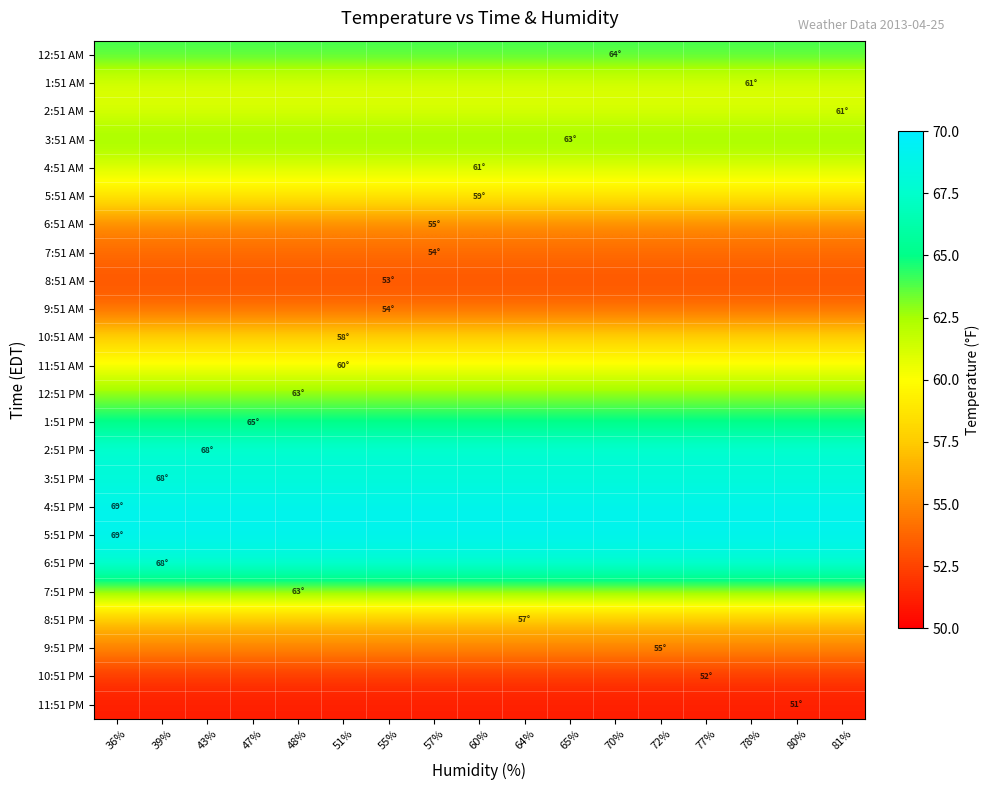

Reading right to left, extract all data points from this chart.

12:51 AM: 81%=64.0	80%=64.0	78%=64.0	77%=64.0	72%=64.0	70%=64.0	65%=64.0	64%=64.0	60%=64.0	57%=64.0	55%=64.0	51%=64.0	48%=64.0	47%=64.0	43%=64.0	39%=64.0	36%=64.0
1:51 AM: 81%=61.0	80%=61.0	78%=61.0	77%=61.0	72%=61.0	70%=61.0	65%=61.0	64%=61.0	60%=61.0	57%=61.0	55%=61.0	51%=61.0	48%=61.0	47%=61.0	43%=61.0	39%=61.0	36%=61.0
2:51 AM: 81%=61.0	80%=61.0	78%=61.0	77%=61.0	72%=61.0	70%=61.0	65%=61.0	64%=61.0	60%=61.0	57%=61.0	55%=61.0	51%=61.0	48%=61.0	47%=61.0	43%=61.0	39%=61.0	36%=61.0
3:51 AM: 81%=63.0	80%=63.0	78%=63.0	77%=63.0	72%=63.0	70%=63.0	65%=63.0	64%=63.0	60%=63.0	57%=63.0	55%=63.0	51%=63.0	48%=63.0	47%=63.0	43%=63.0	39%=63.0	36%=63.0
4:51 AM: 81%=61.0	80%=61.0	78%=61.0	77%=61.0	72%=61.0	70%=61.0	65%=61.0	64%=61.0	60%=61.0	57%=61.0	55%=61.0	51%=61.0	48%=61.0	47%=61.0	43%=61.0	39%=61.0	36%=61.0
5:51 AM: 81%=59.0	80%=59.0	78%=59.0	77%=59.0	72%=59.0	70%=59.0	65%=59.0	64%=59.0	60%=59.0	57%=59.0	55%=59.0	51%=59.0	48%=59.0	47%=59.0	43%=59.0	39%=59.0	36%=59.0
6:51 AM: 81%=55.0	80%=55.0	78%=55.0	77%=55.0	72%=55.0	70%=55.0	65%=55.0	64%=55.0	60%=55.0	57%=55.0	55%=55.0	51%=55.0	48%=55.0	47%=55.0	43%=55.0	39%=55.0	36%=55.0
7:51 AM: 81%=54.0	80%=54.0	78%=54.0	77%=54.0	72%=54.0	70%=54.0	65%=54.0	64%=54.0	60%=54.0	57%=54.0	55%=54.0	51%=54.0	48%=54.0	47%=54.0	43%=54.0	39%=54.0	36%=54.0
8:51 AM: 81%=53.1	80%=53.1	78%=53.1	77%=53.1	72%=53.1	70%=53.1	65%=53.1	64%=53.1	60%=53.1	57%=53.1	55%=53.1	51%=53.1	48%=53.1	47%=53.1	43%=53.1	39%=53.1	36%=53.1
9:51 AM: 81%=54.0	80%=54.0	78%=54.0	77%=54.0	72%=54.0	70%=54.0	65%=54.0	64%=54.0	60%=54.0	57%=54.0	55%=54.0	51%=54.0	48%=54.0	47%=54.0	43%=54.0	39%=54.0	36%=54.0
10:51 AM: 81%=57.9	80%=57.9	78%=57.9	77%=57.9	72%=57.9	70%=57.9	65%=57.9	64%=57.9	60%=57.9	57%=57.9	55%=57.9	51%=57.9	48%=57.9	47%=57.9	43%=57.9	39%=57.9	36%=57.9
11:51 AM: 81%=60.1	80%=60.1	78%=60.1	77%=60.1	72%=60.1	70%=60.1	65%=60.1	64%=60.1	60%=60.1	57%=60.1	55%=60.1	51%=60.1	48%=60.1	47%=60.1	43%=60.1	39%=60.1	36%=60.1
12:51 PM: 81%=63.0	80%=63.0	78%=63.0	77%=63.0	72%=63.0	70%=63.0	65%=63.0	64%=63.0	60%=63.0	57%=63.0	55%=63.0	51%=63.0	48%=63.0	47%=63.0	43%=63.0	39%=63.0	36%=63.0
1:51 PM: 81%=64.9	80%=64.9	78%=64.9	77%=64.9	72%=64.9	70%=64.9	65%=64.9	64%=64.9	60%=64.9	57%=64.9	55%=64.9	51%=64.9	48%=64.9	47%=64.9	43%=64.9	39%=64.9	36%=64.9
2:51 PM: 81%=68.0	80%=68.0	78%=68.0	77%=68.0	72%=68.0	70%=68.0	65%=68.0	64%=68.0	60%=68.0	57%=68.0	55%=68.0	51%=68.0	48%=68.0	47%=68.0	43%=68.0	39%=68.0	36%=68.0
3:51 PM: 81%=68.0	80%=68.0	78%=68.0	77%=68.0	72%=68.0	70%=68.0	65%=68.0	64%=68.0	60%=68.0	57%=68.0	55%=68.0	51%=68.0	48%=68.0	47%=68.0	43%=68.0	39%=68.0	36%=68.0
4:51 PM: 81%=69.1	80%=69.1	78%=69.1	77%=69.1	72%=69.1	70%=69.1	65%=69.1	64%=69.1	60%=69.1	57%=69.1	55%=69.1	51%=69.1	48%=69.1	47%=69.1	43%=69.1	39%=69.1	36%=69.1
5:51 PM: 81%=69.1	80%=69.1	78%=69.1	77%=69.1	72%=69.1	70%=69.1	65%=69.1	64%=69.1	60%=69.1	57%=69.1	55%=69.1	51%=69.1	48%=69.1	47%=69.1	43%=69.1	39%=69.1	36%=69.1
6:51 PM: 81%=68.0	80%=68.0	78%=68.0	77%=68.0	72%=68.0	70%=68.0	65%=68.0	64%=68.0	60%=68.0	57%=68.0	55%=68.0	51%=68.0	48%=68.0	47%=68.0	43%=68.0	39%=68.0	36%=68.0
7:51 PM: 81%=63.0	80%=63.0	78%=63.0	77%=63.0	72%=63.0	70%=63.0	65%=63.0	64%=63.0	60%=63.0	57%=63.0	55%=63.0	51%=63.0	48%=63.0	47%=63.0	43%=63.0	39%=63.0	36%=63.0
8:51 PM: 81%=57.0	80%=57.0	78%=57.0	77%=57.0	72%=57.0	70%=57.0	65%=57.0	64%=57.0	60%=57.0	57%=57.0	55%=57.0	51%=57.0	48%=57.0	47%=57.0	43%=57.0	39%=57.0	36%=57.0
9:51 PM: 81%=55.0	80%=55.0	78%=55.0	77%=55.0	72%=55.0	70%=55.0	65%=55.0	64%=55.0	60%=55.0	57%=55.0	55%=55.0	51%=55.0	48%=55.0	47%=55.0	43%=55.0	39%=55.0	36%=55.0
10:51 PM: 81%=52.0	80%=52.0	78%=52.0	77%=52.0	72%=52.0	70%=52.0	65%=52.0	64%=52.0	60%=52.0	57%=52.0	55%=52.0	51%=52.0	48%=52.0	47%=52.0	43%=52.0	39%=52.0	36%=52.0
11:51 PM: 81%=51.1	80%=51.1	78%=51.1	77%=51.1	72%=51.1	70%=51.1	65%=51.1	64%=51.1	60%=51.1	57%=51.1	55%=51.1	51%=51.1	48%=51.1	47%=51.1	43%=51.1	39%=51.1	36%=51.1